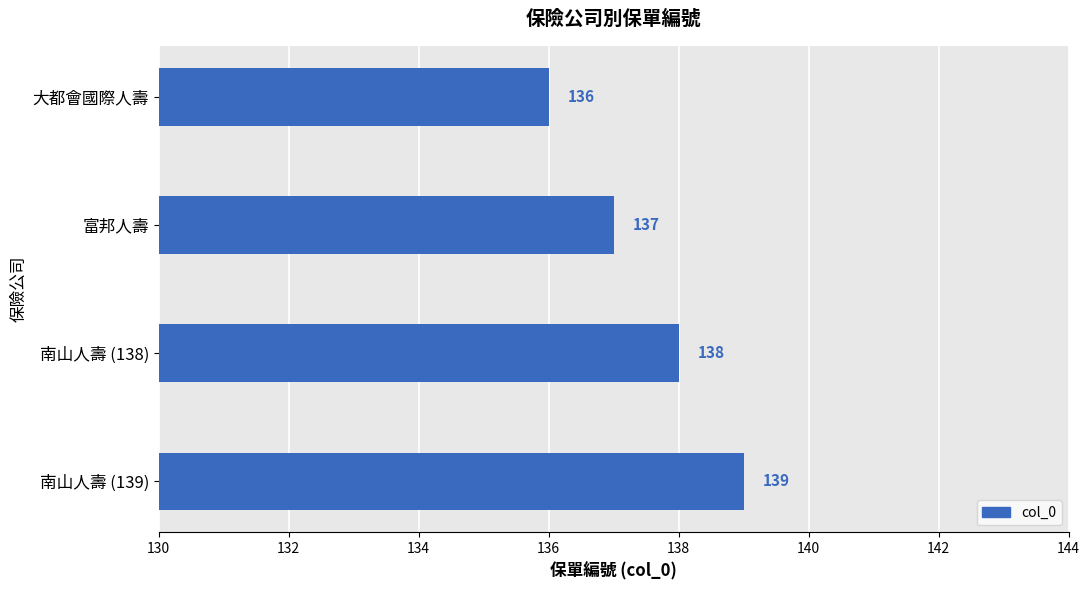

True or false: the data shows 137 at 富邦人壽.

True